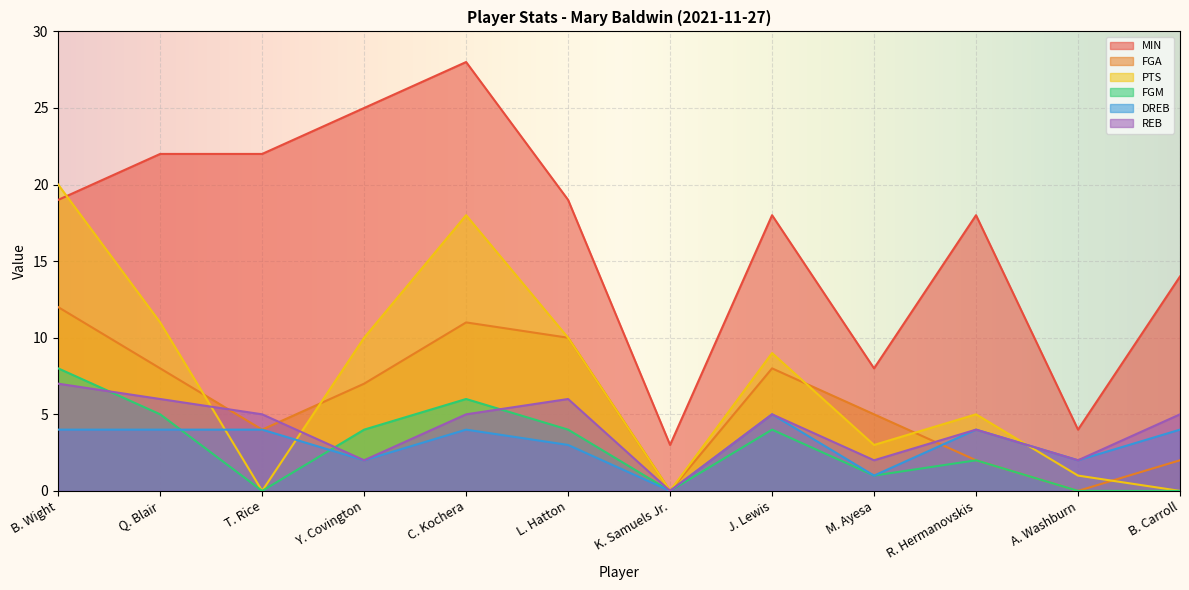

Where does the MIN series first go above 19?

Q. Blair